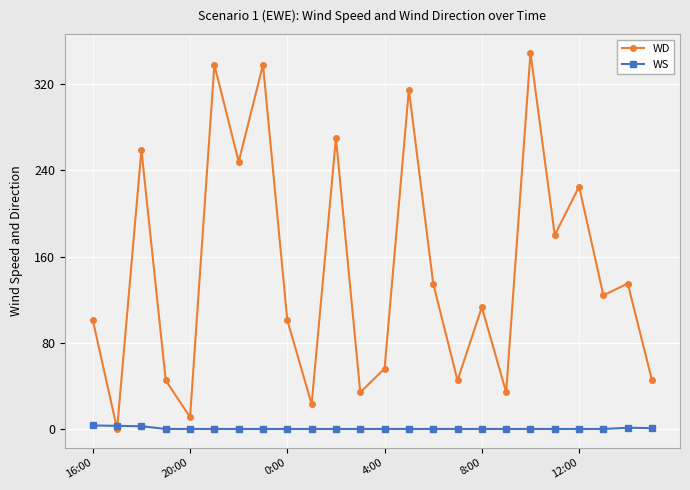

What is the greatest value displayed?

349.0